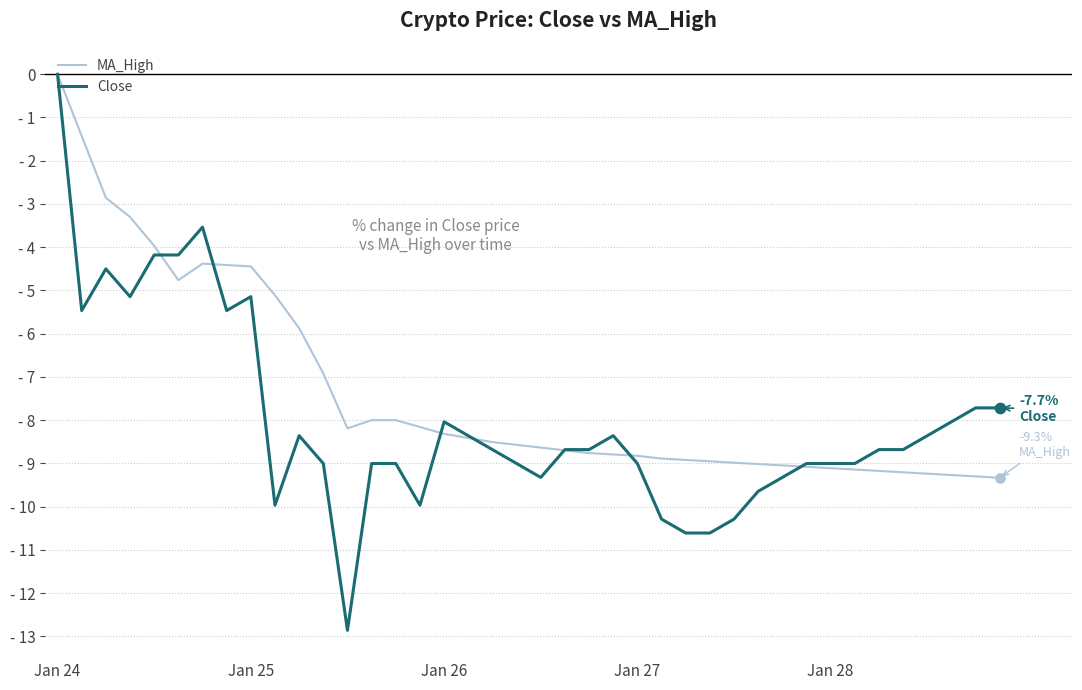

What are all the series names shown in the legend?

MA_High, Close